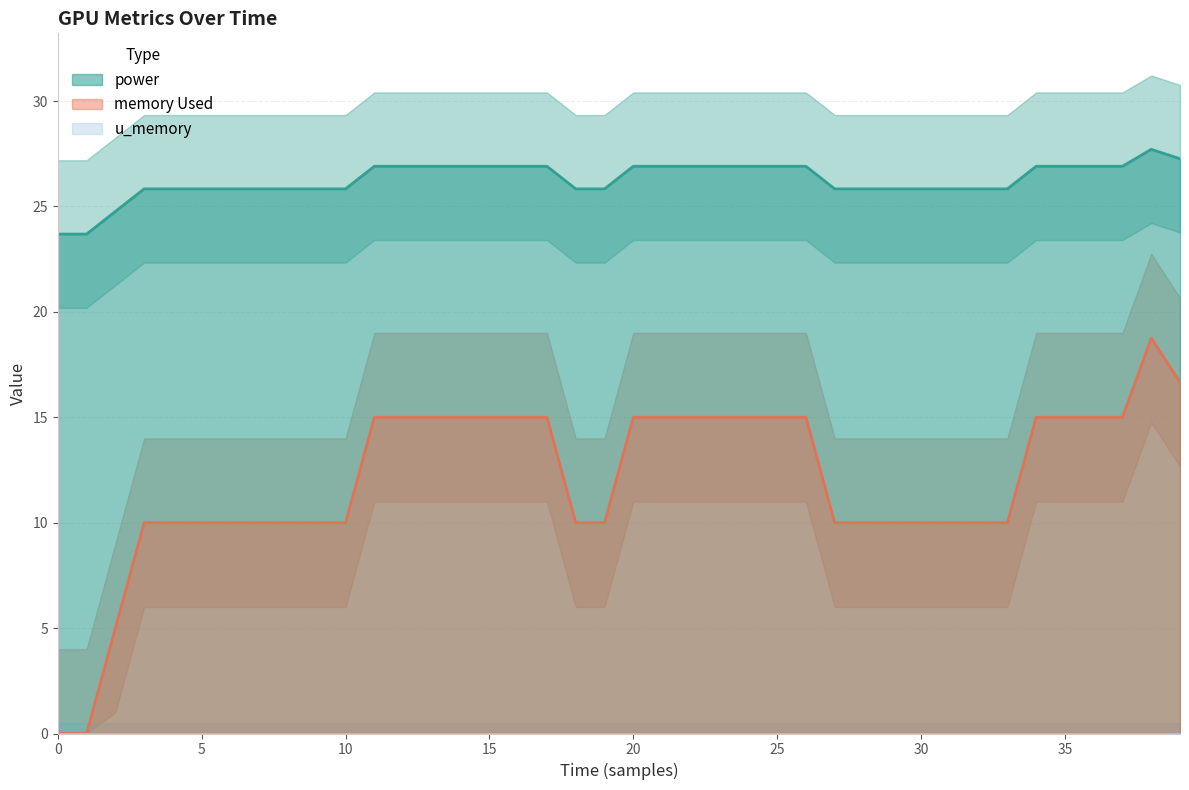

Between 34 and 17, which is larger?

34